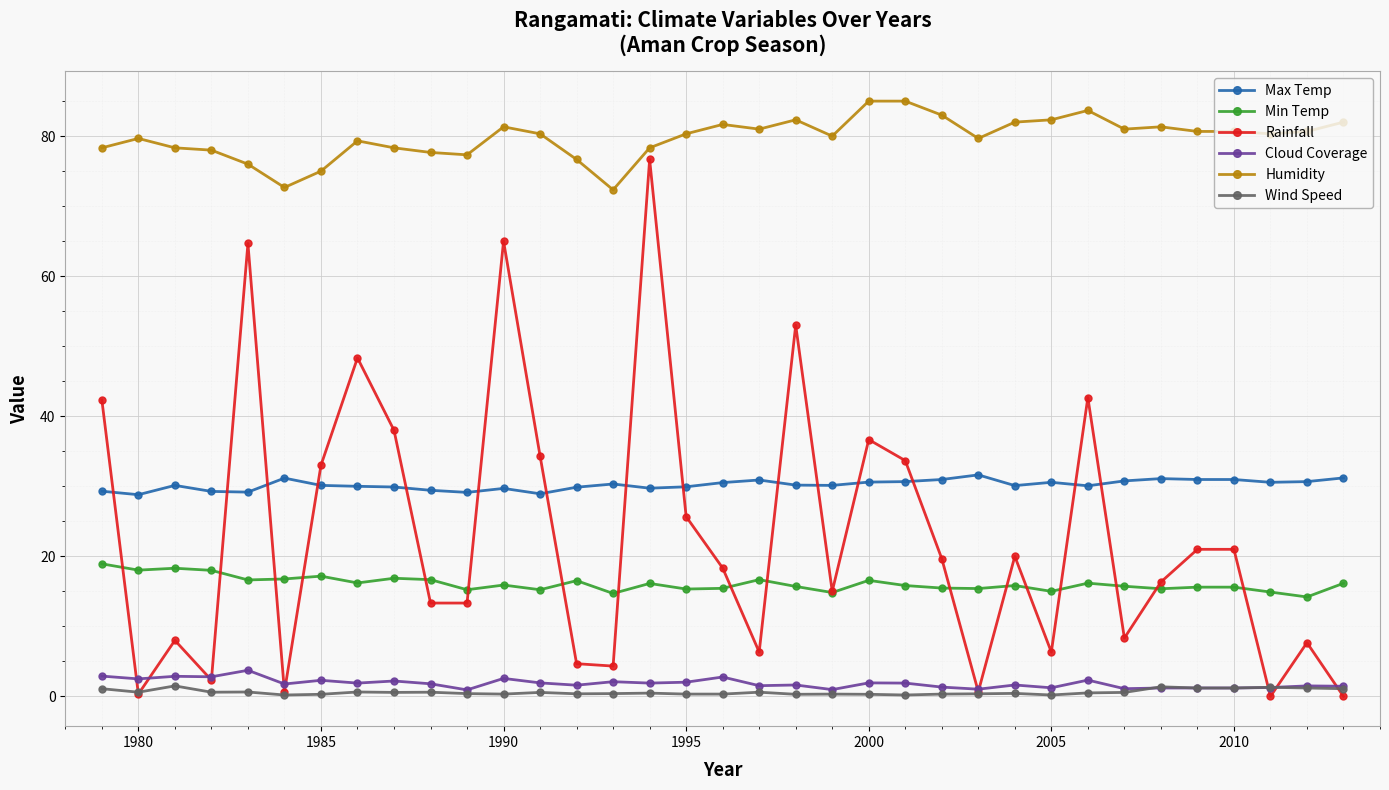

What is the average value of the Rainfall series?

22.9